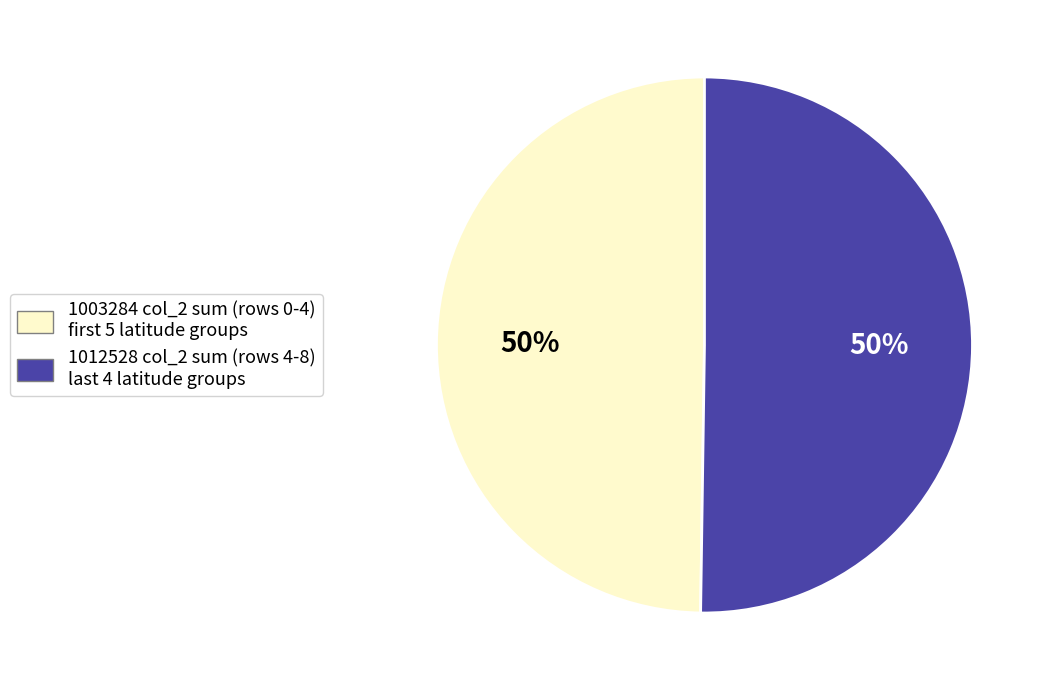

To the nearest percent, what is the average slice percentage?

50%